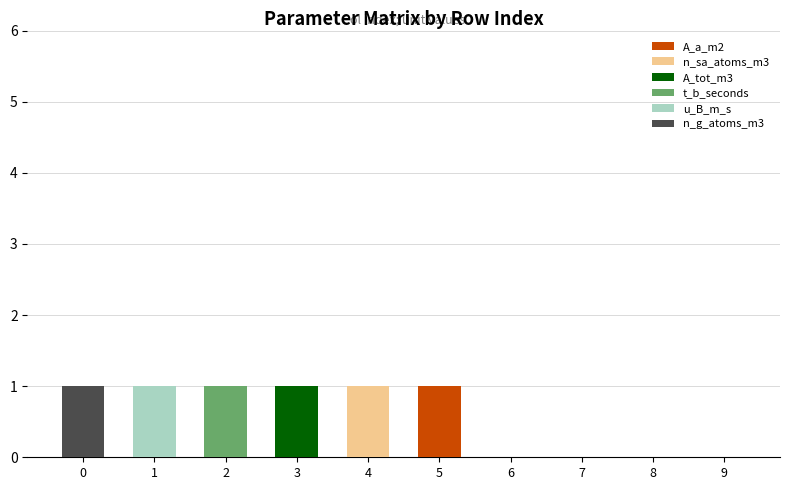

True or false: n_g_atoms_m3 has a value of 1 at 0.

True